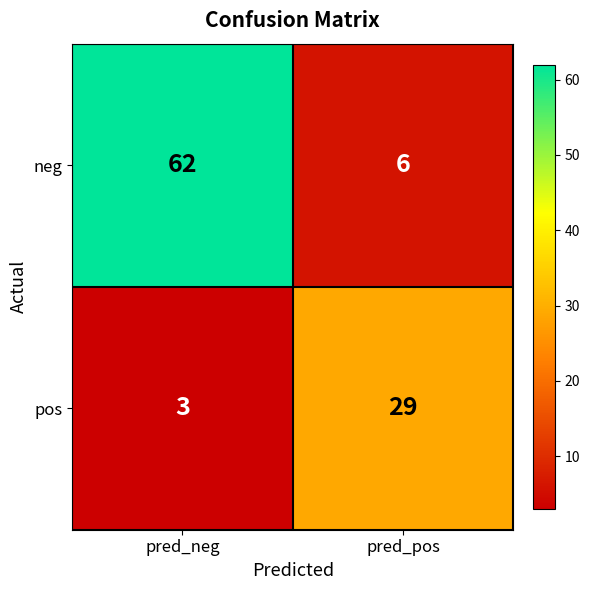

The value of pos at pred_pos is 29. True or false?

True